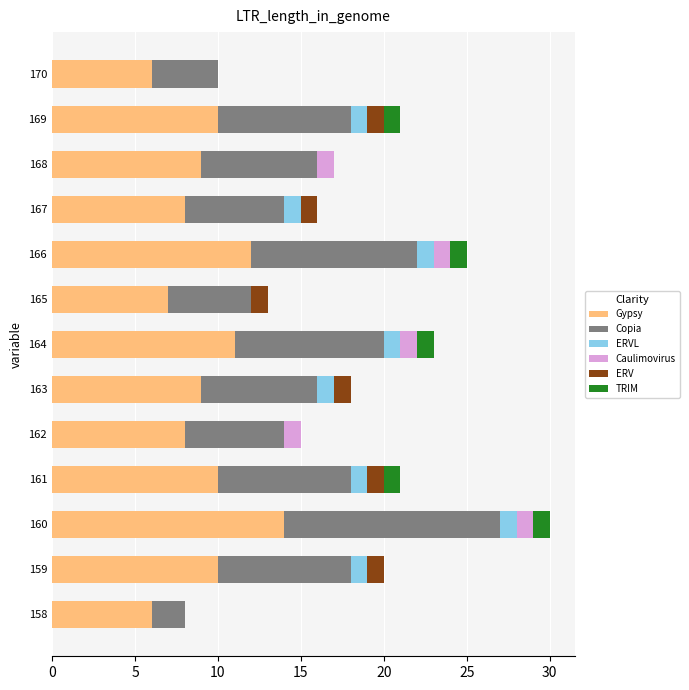

At which category is the sum across all series the highest?

160